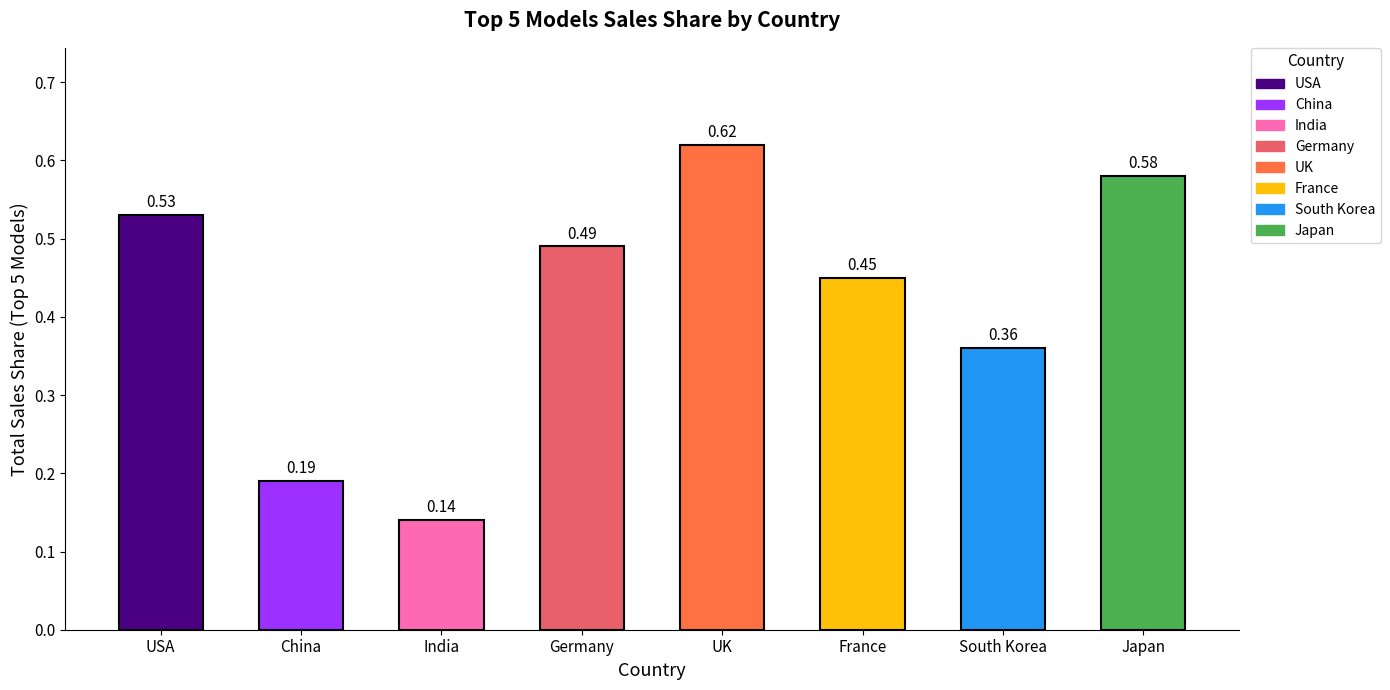

Between India and China, which is larger?

China